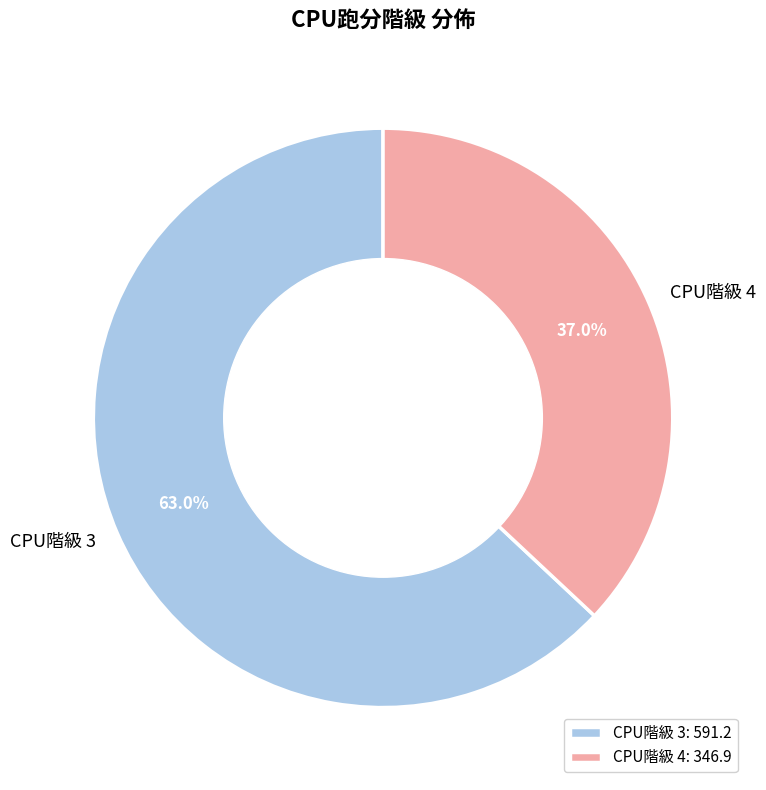

To the nearest percent, what is the average slice percentage?

50%